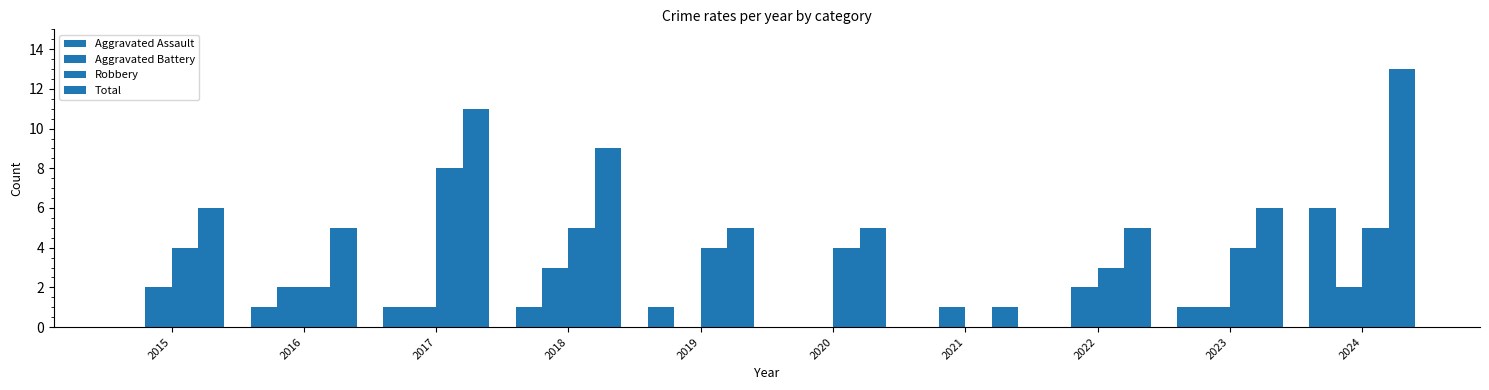

At which label does Aggravated Assault reach its peak?

2024